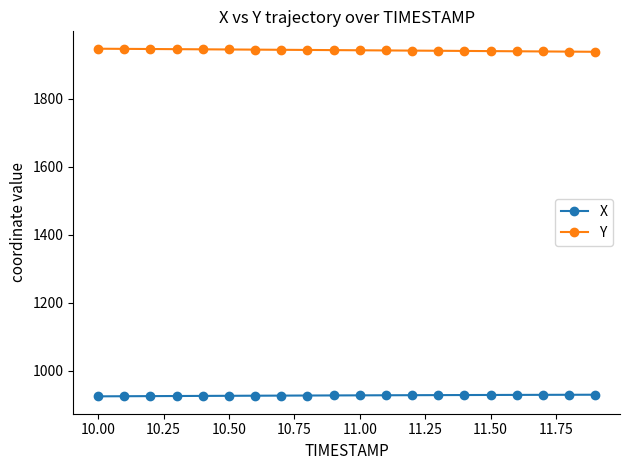

What is the average value of the Y series?

1943.4